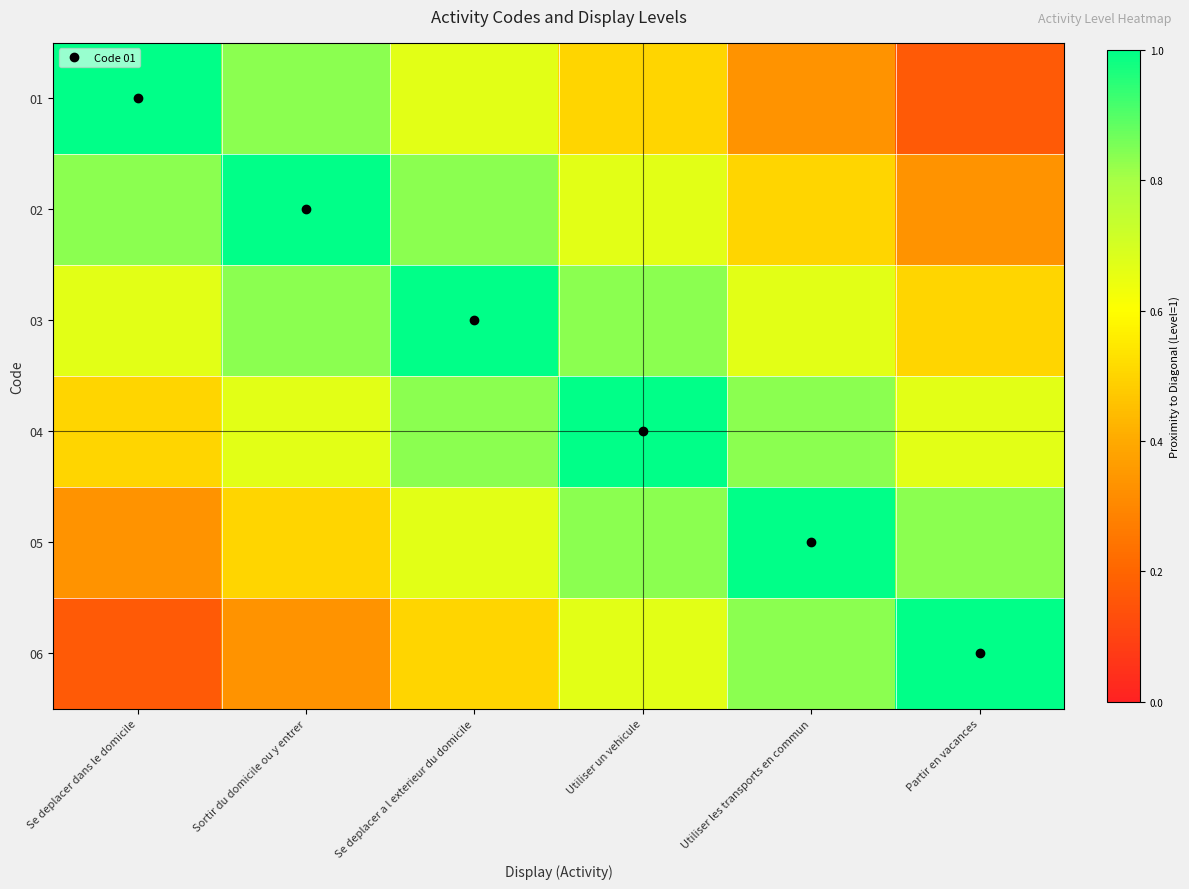

Rank the series by their maximum value, from lowest to highest.

01, 02, 03, 04, 05, 06